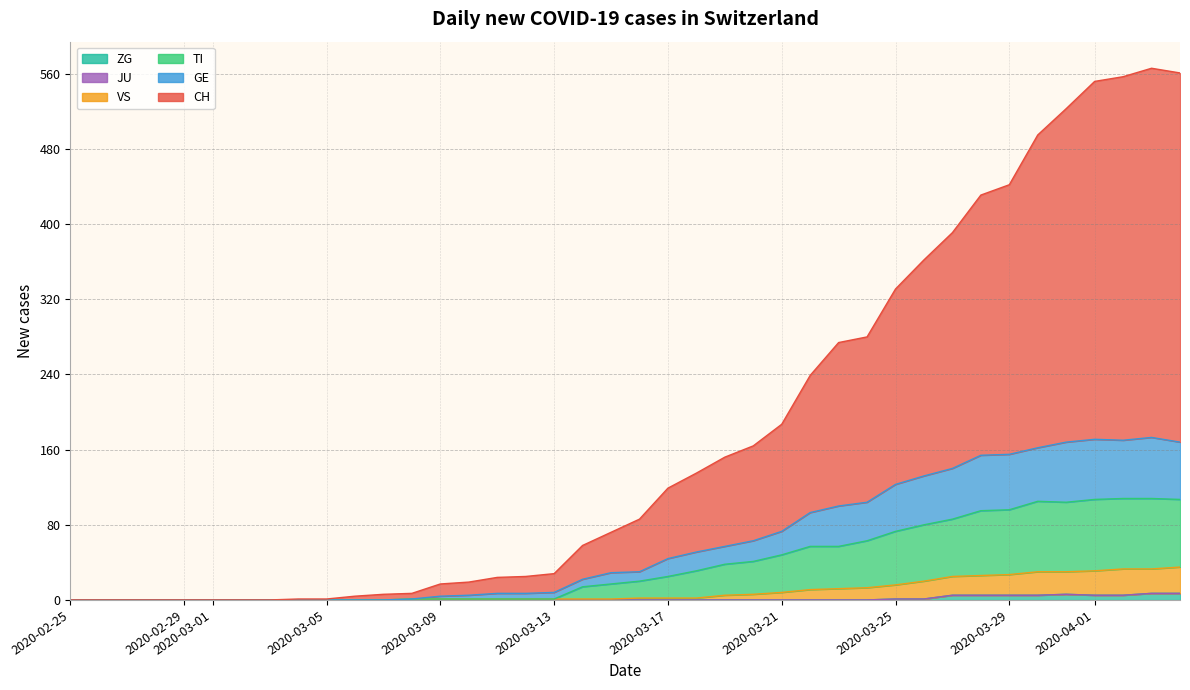

Does the chart have visible grid lines?

Yes